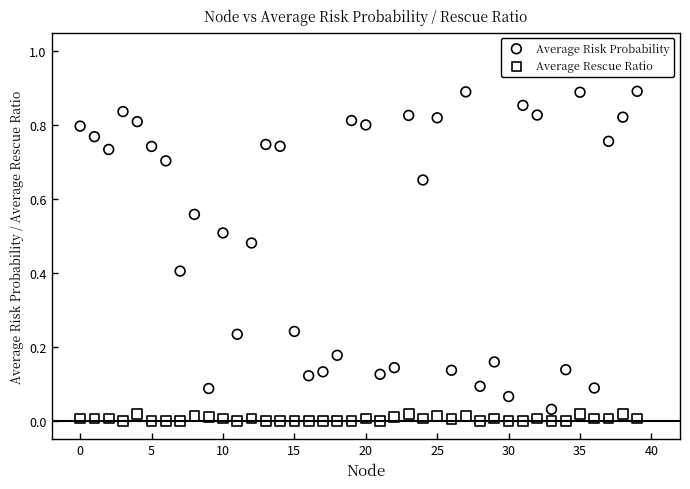

Which series has the largest Y range (max minus min)?

Average Risk Probability